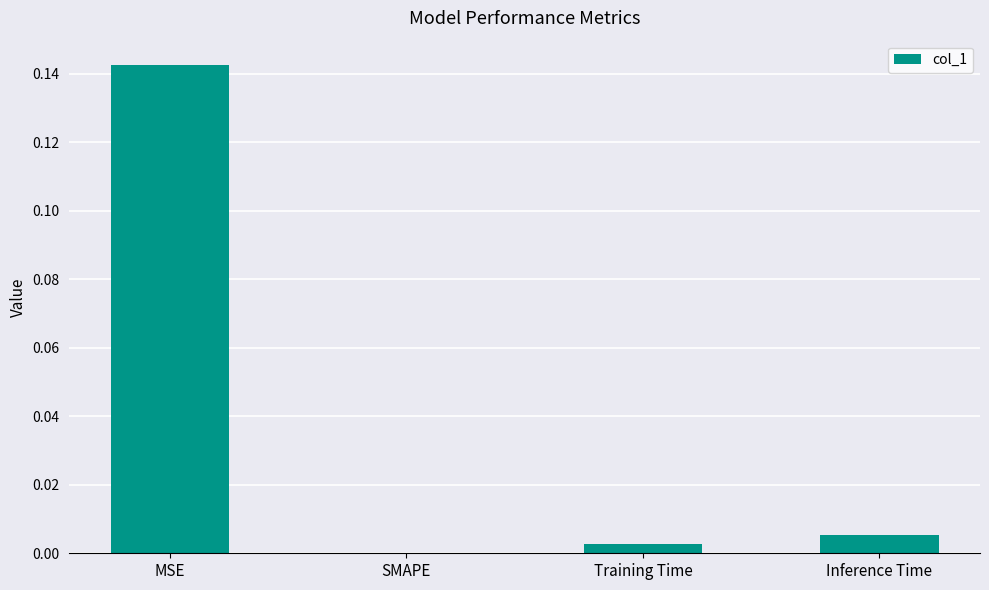

Are the bars grouped side by side (vs. stacked)?

No